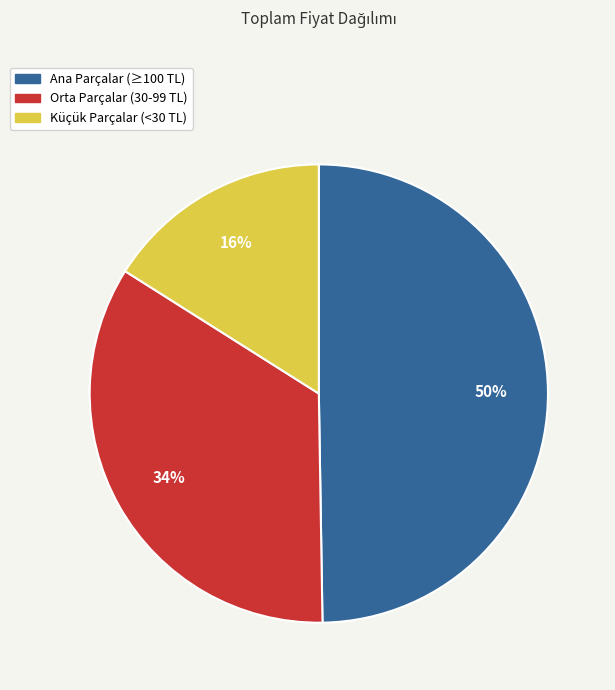

To the nearest percent, what is the difference between the largest and smallest slice percentages?

34%